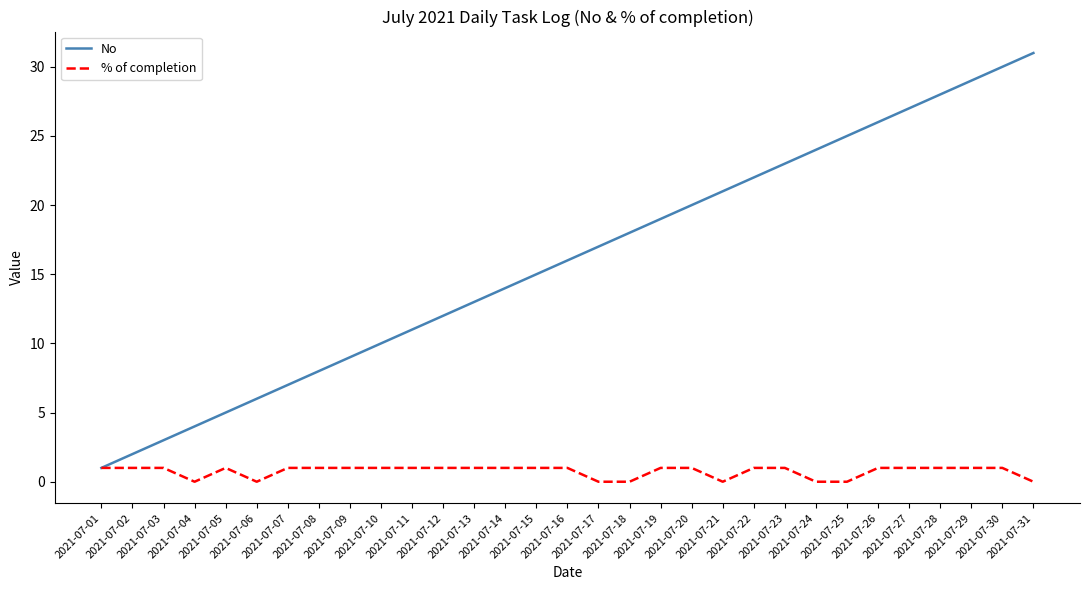

Which series has the largest total across all categories?

No